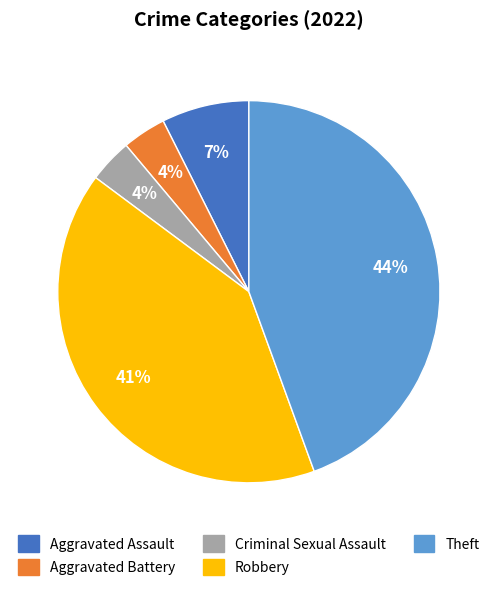

To the nearest percent, what is the average slice percentage?

20%